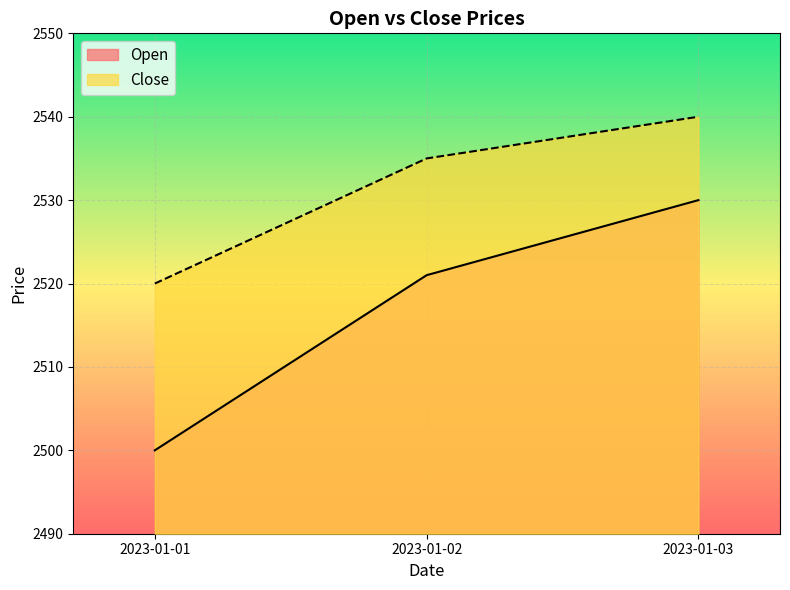

What is the value of the Close point at the 2nd from the left?

2535